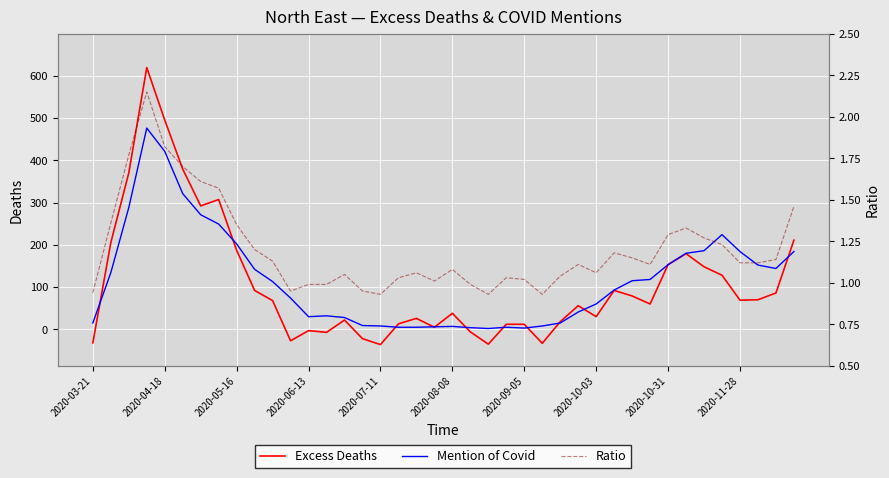

What is the difference between the highest and lowest values at 2020-11-28?

182.9